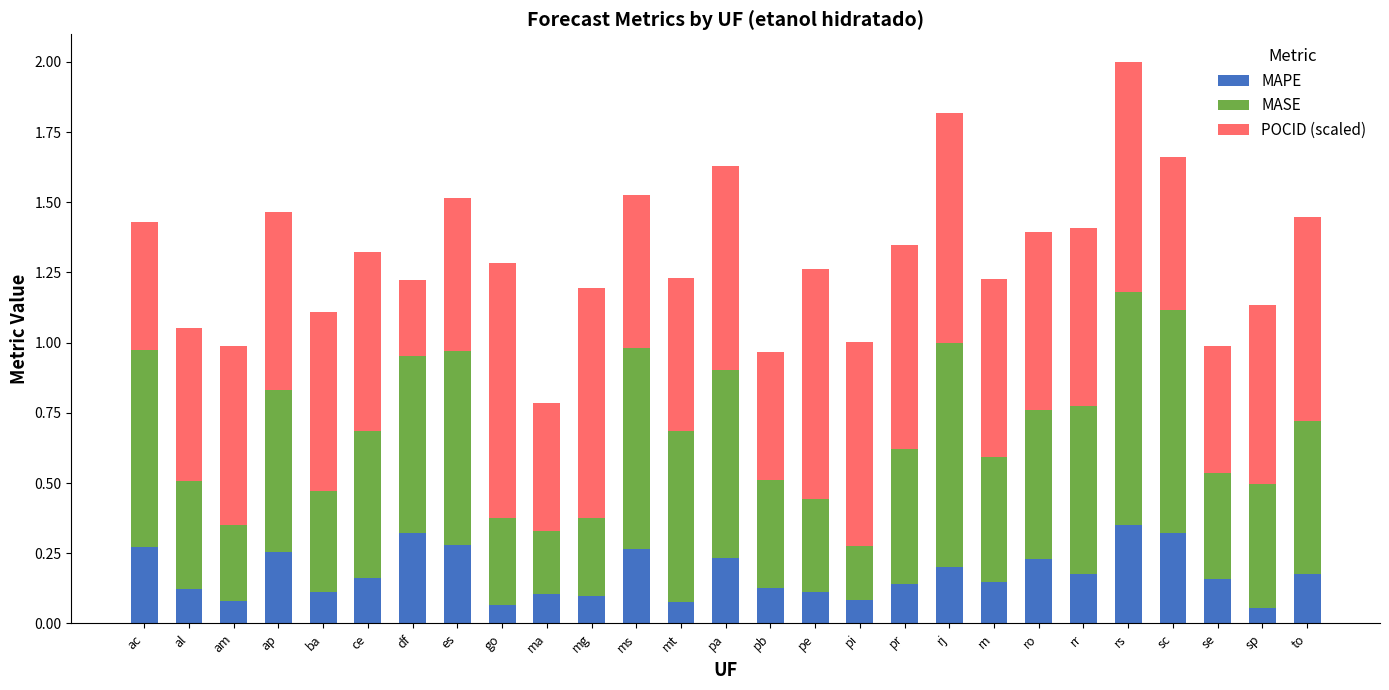

The MAPE series shows 0.2 at rj. True or false?

True